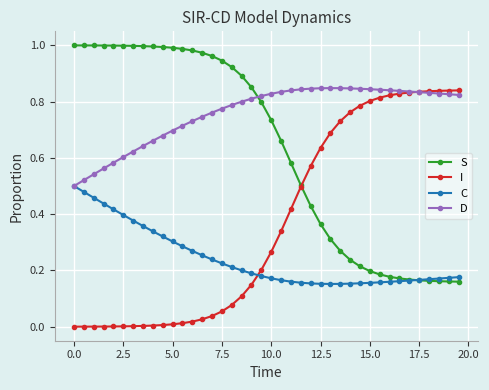

Which series ends up on top after the final intersection of D and S?

D